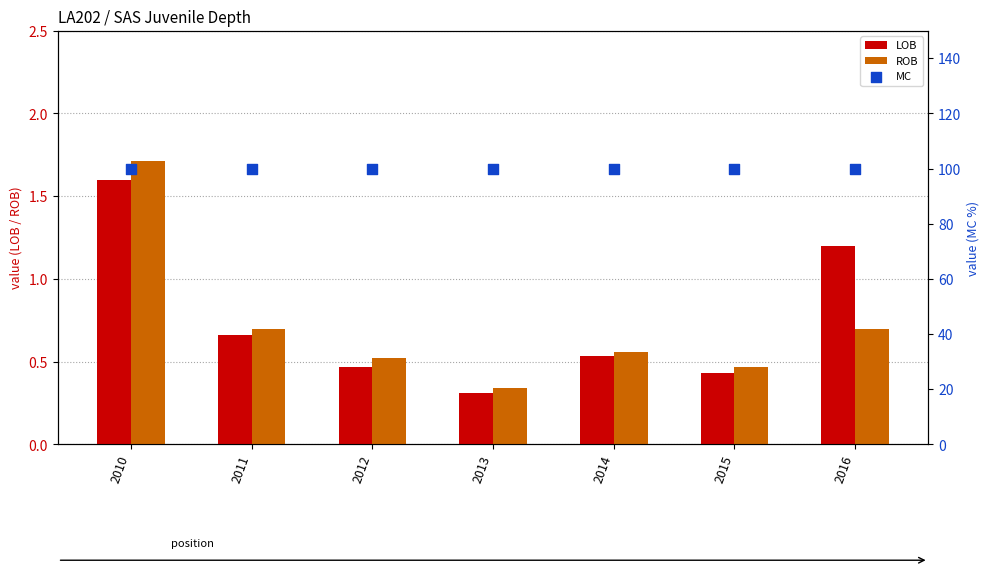

Which series contains the lowest Y value?

LOB